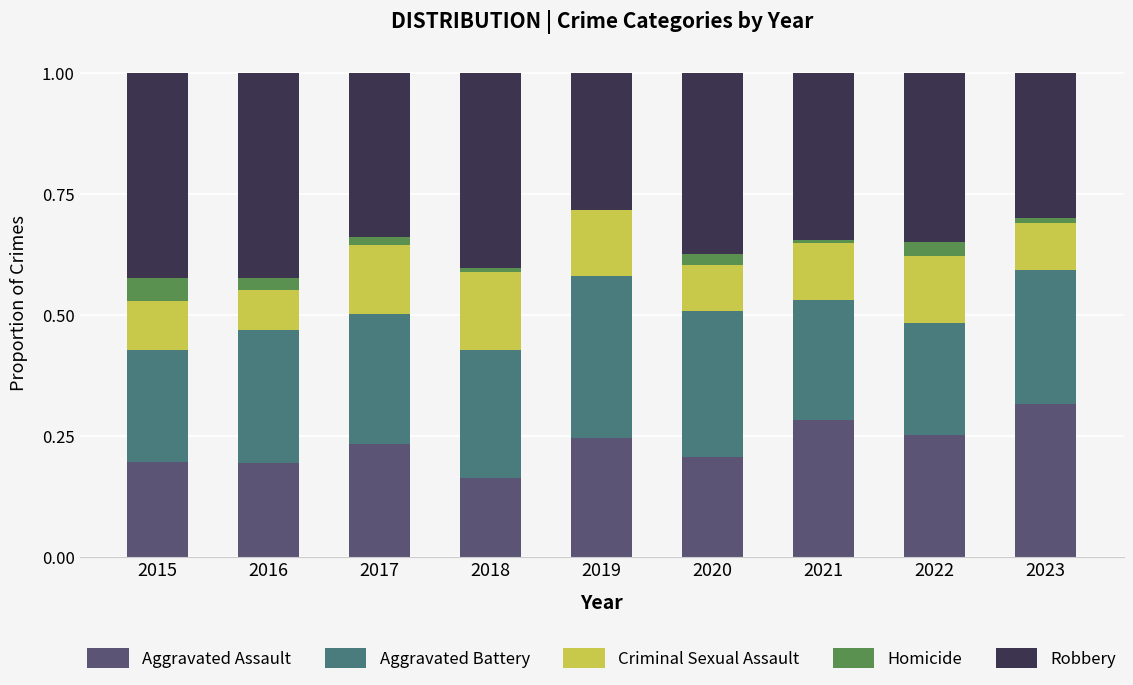

The Aggravated Assault series shows 0.3 at 2023. True or false?

True